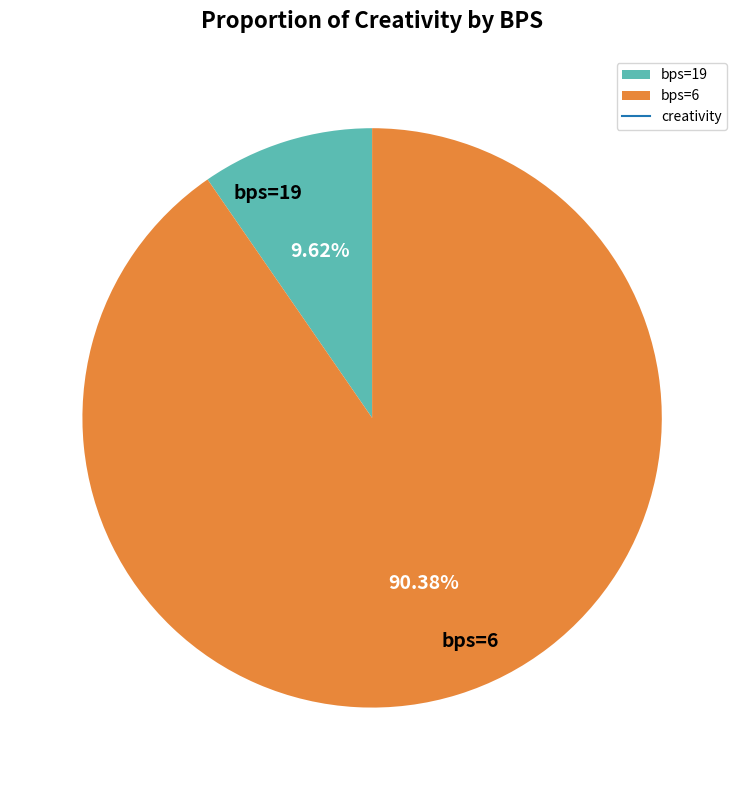

Do bps=19 and bps=6 together represent more than half of the pie?

Yes